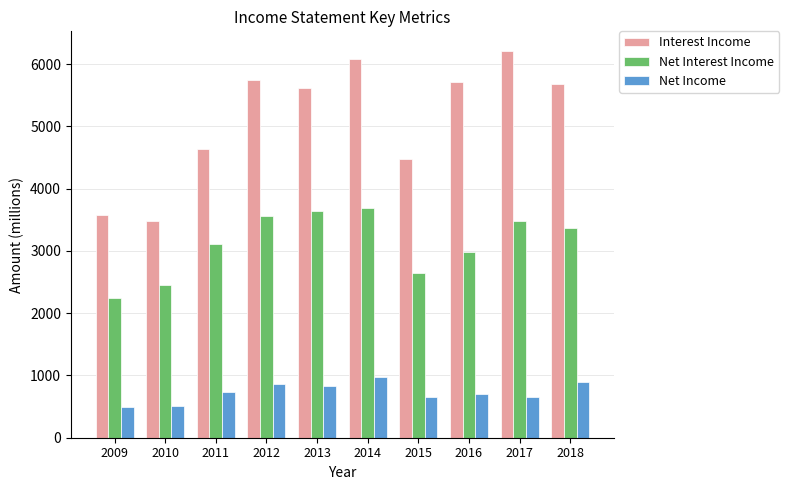

What is the minimum value for Net Interest Income?

2250